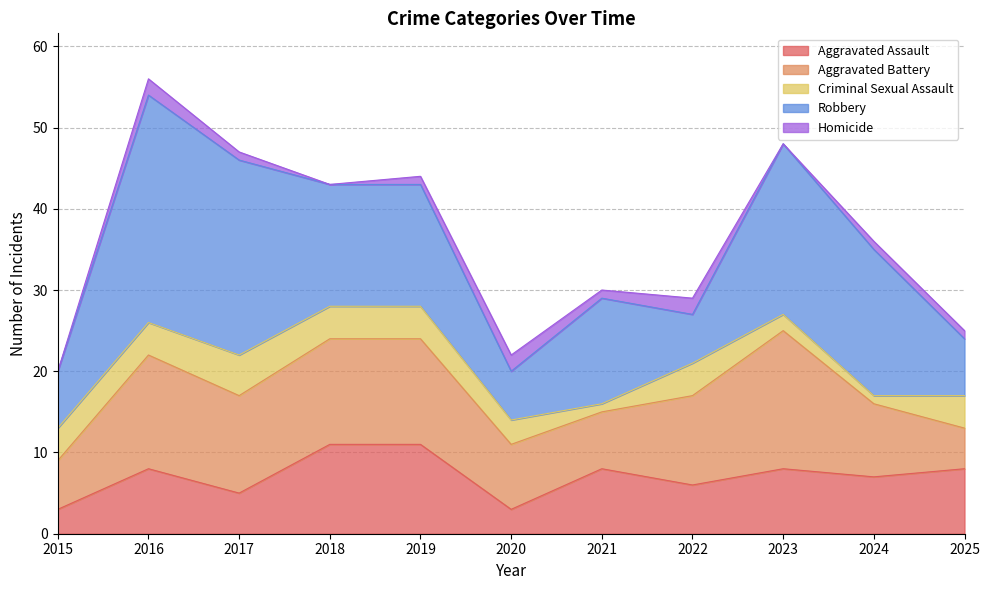

In Homicide, how many points are lower than both neighbors (excluding endpoints)?

3